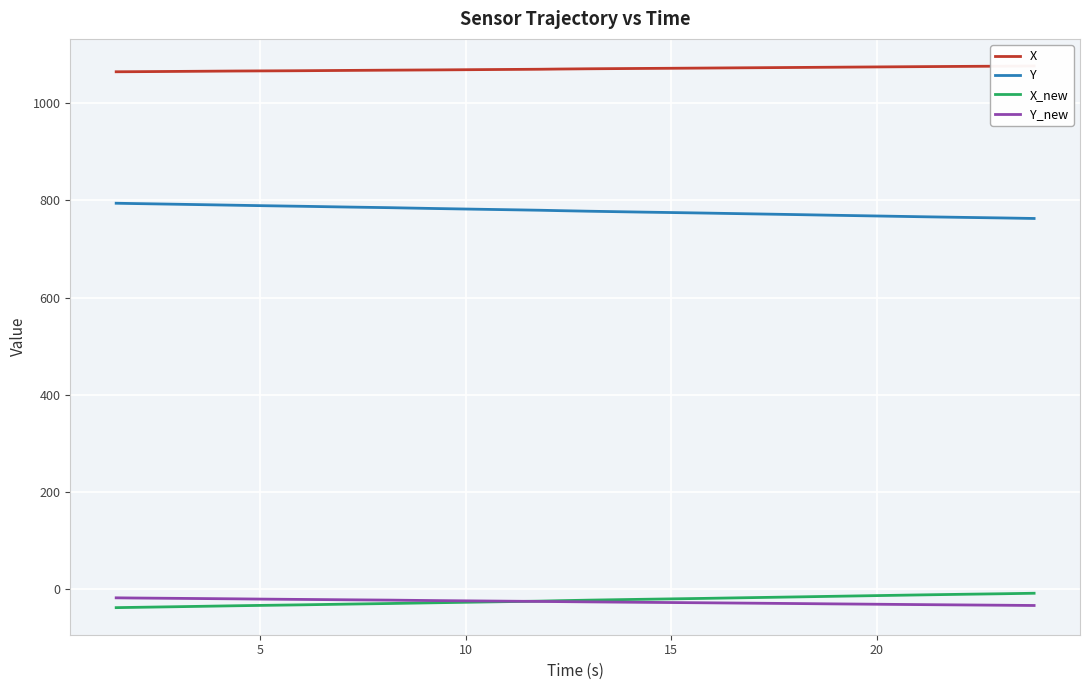

True or false: Y_new and Y intersect in this chart.

False